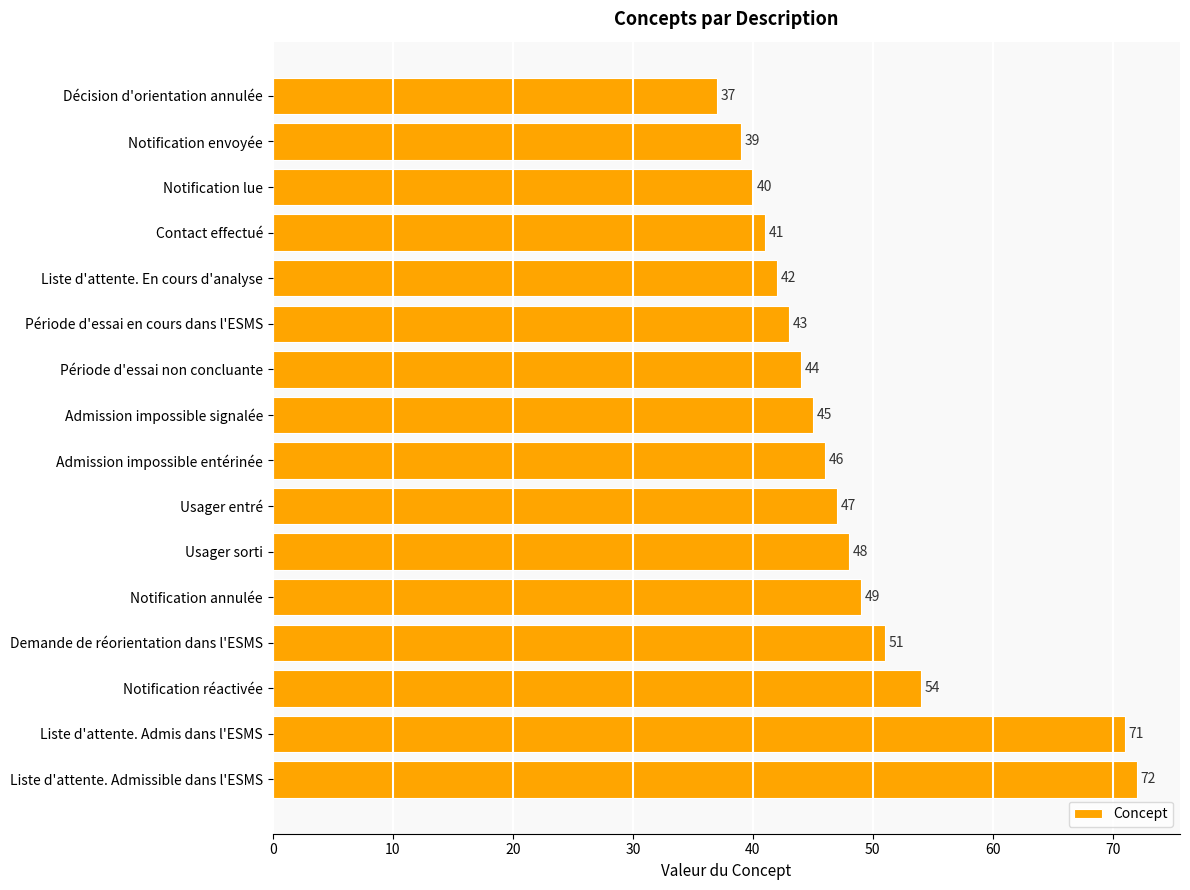

Reading top to bottom, extract all data points from this chart.

Décision d'orientation annulée=37	Notification envoyée=39	Notification lue=40	Contact effectué=41	Liste d'attente. En cours d'analyse=42	Période d'essai en cours dans l'ESMS=43	Période d'essai non concluante=44	Admission impossible signalée=45	Admission impossible entérinée=46	Usager entré=47	Usager sorti=48	Notification annulée=49	Demande de réorientation dans l'ESMS=51	Notification réactivée=54	Liste d'attente. Admis dans l'ESMS=71	Liste d'attente. Admissible dans l'ESMS=72